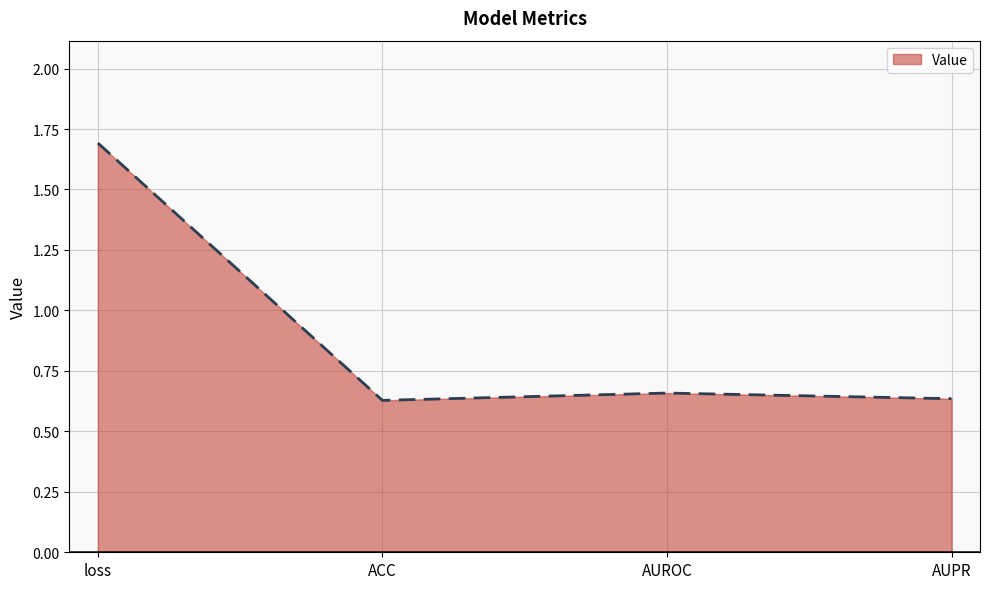

True or false: the data has more than 2 interior local peaks.

False